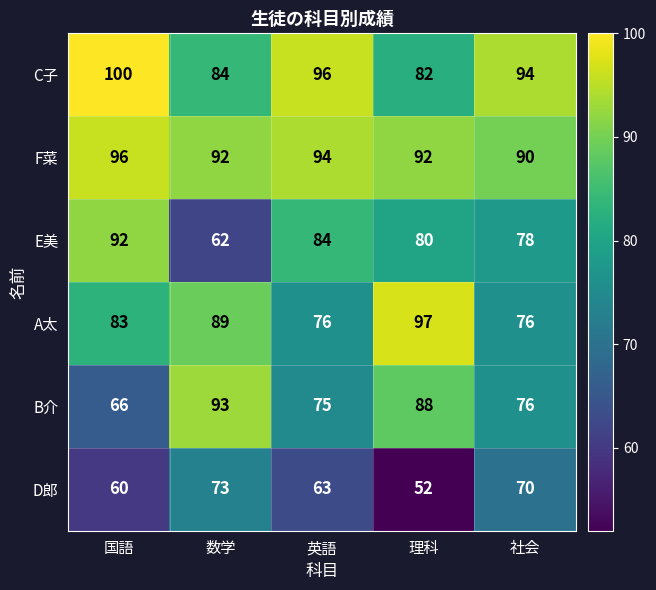

What is the maximum value shown in the chart?

100